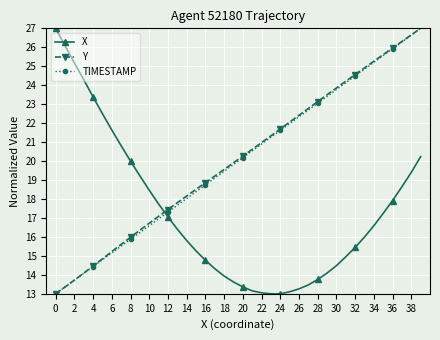

What is the greatest value displayed?

27.0